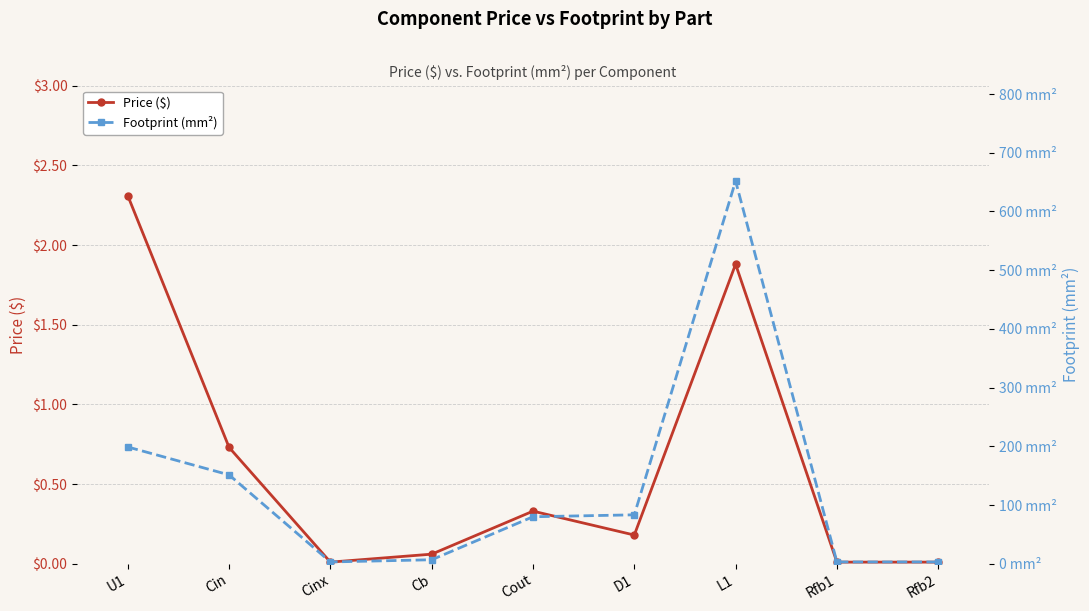

True or false: Footprint (mm²) has a value of 198.8 at U1.

True